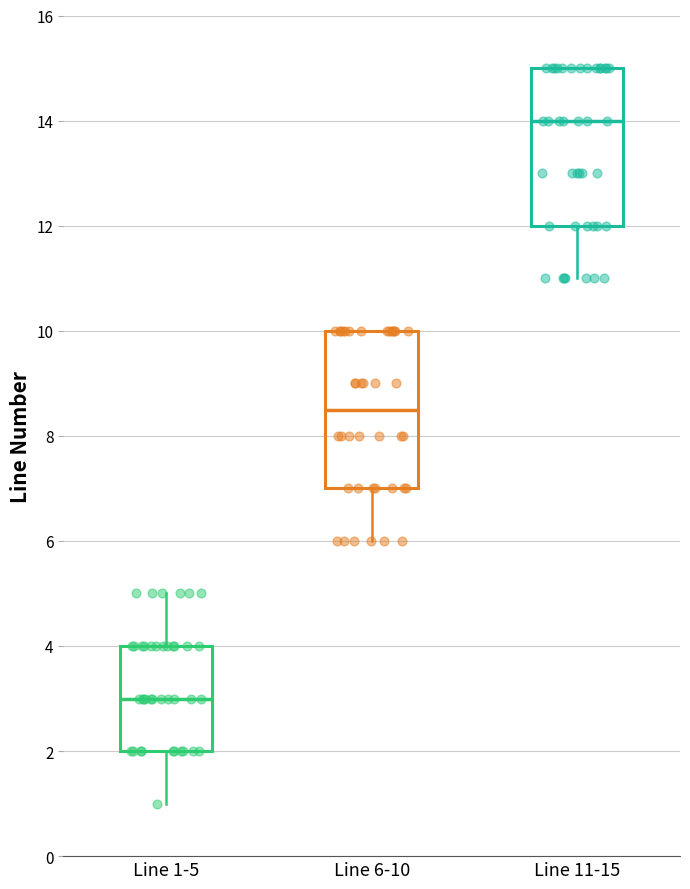

Which box's median line is the lowest?

Line 1-5